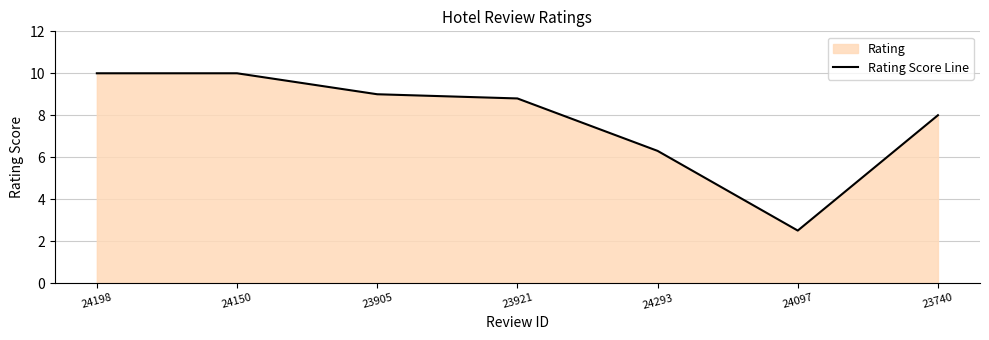

Between 24150 and 23921, which is larger?

24150